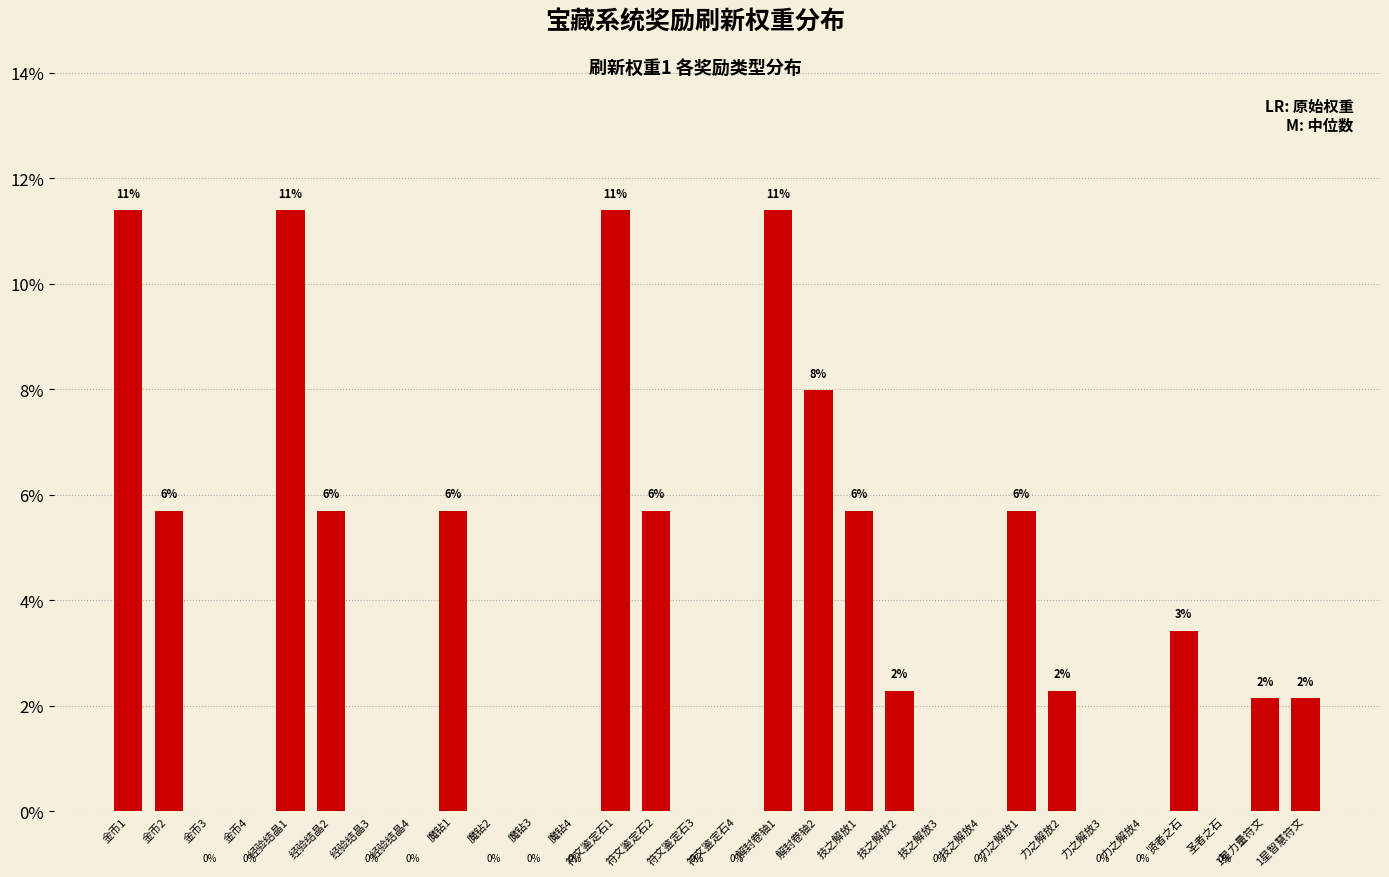

Is it true that the value at 经验结晶3 is 0.0?

True